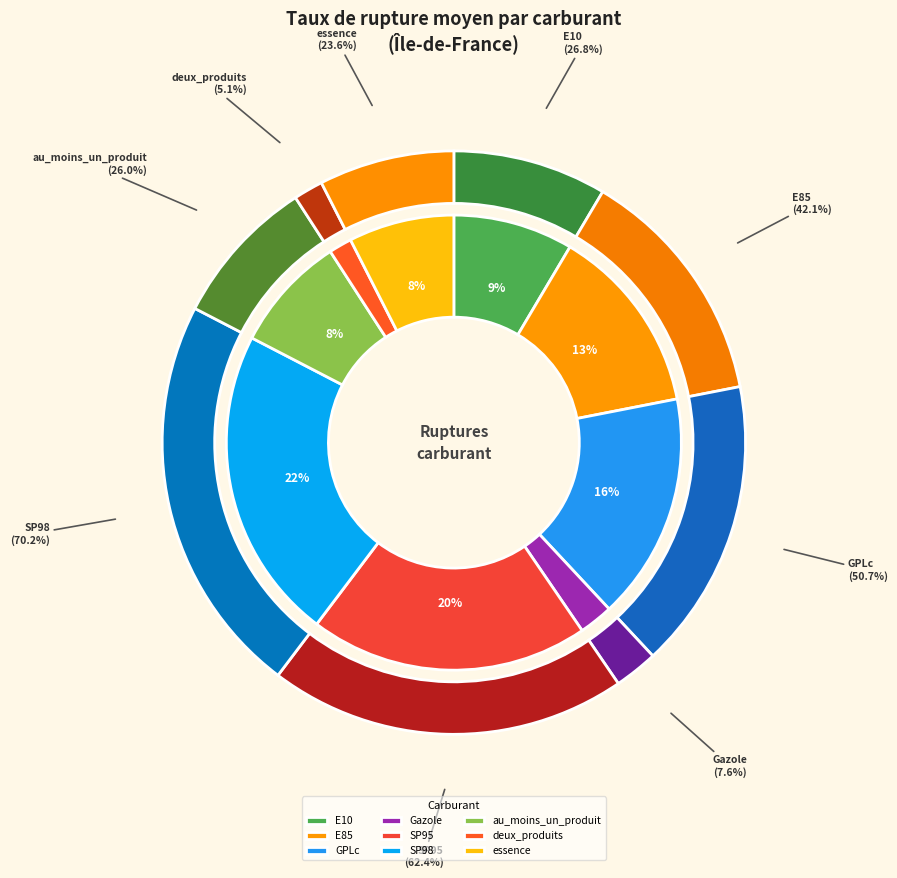

To the nearest percent, what percentage of the pie is SP95?

20%